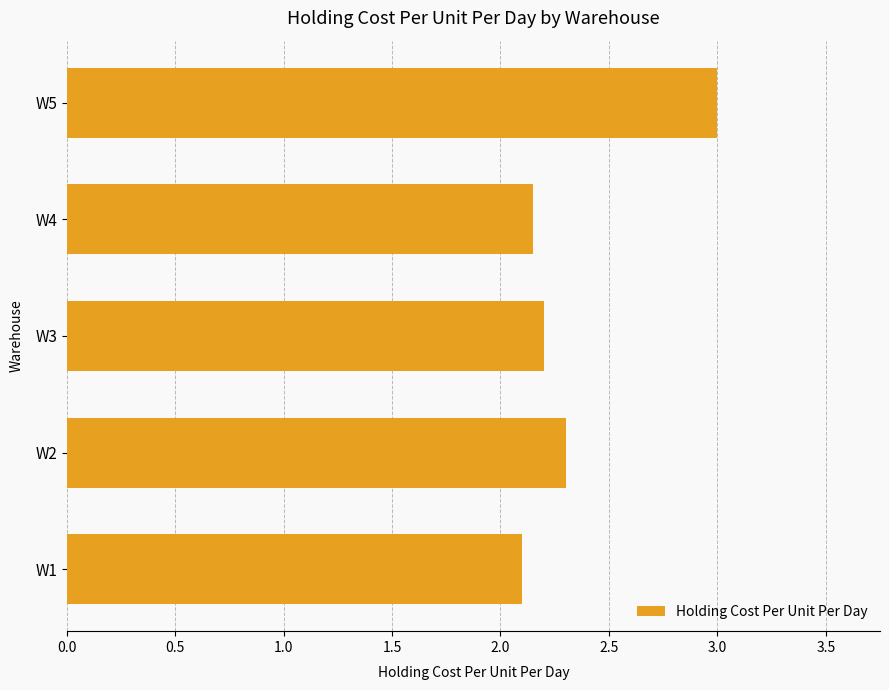

Rank the categories by value from highest to lowest.

W5, W2, W3, W4, W1